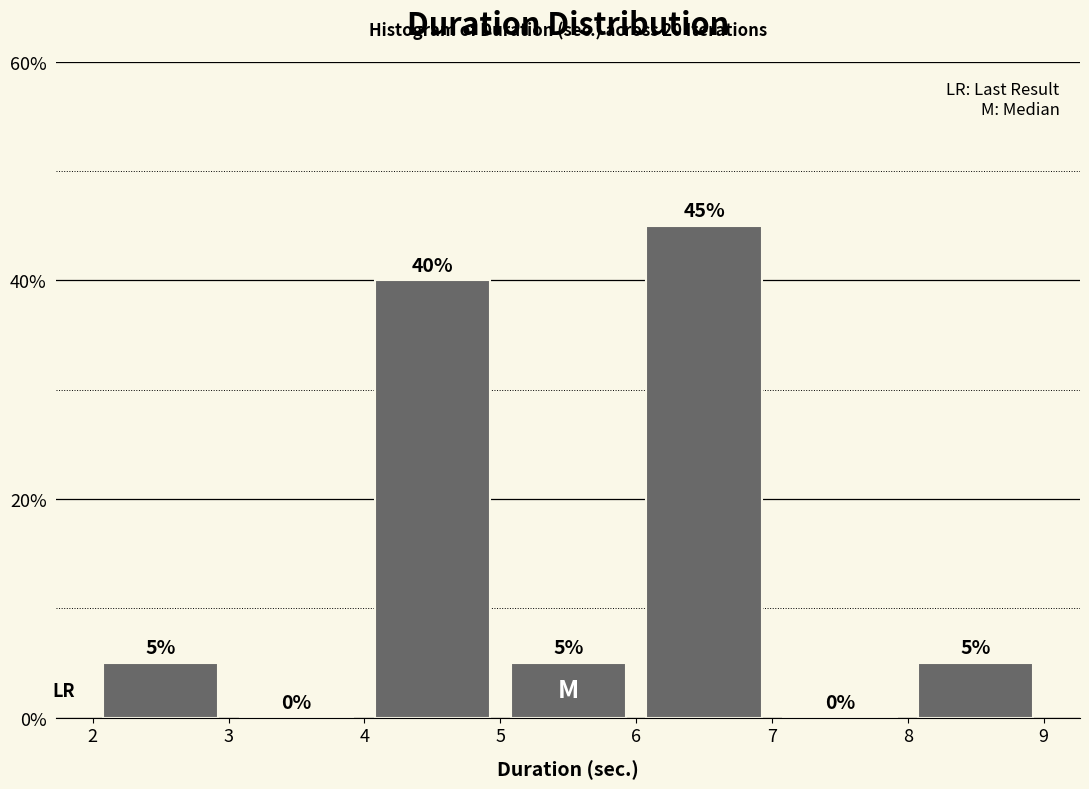

How tall is the bar that spans 2 to 3 on the x-axis?

5